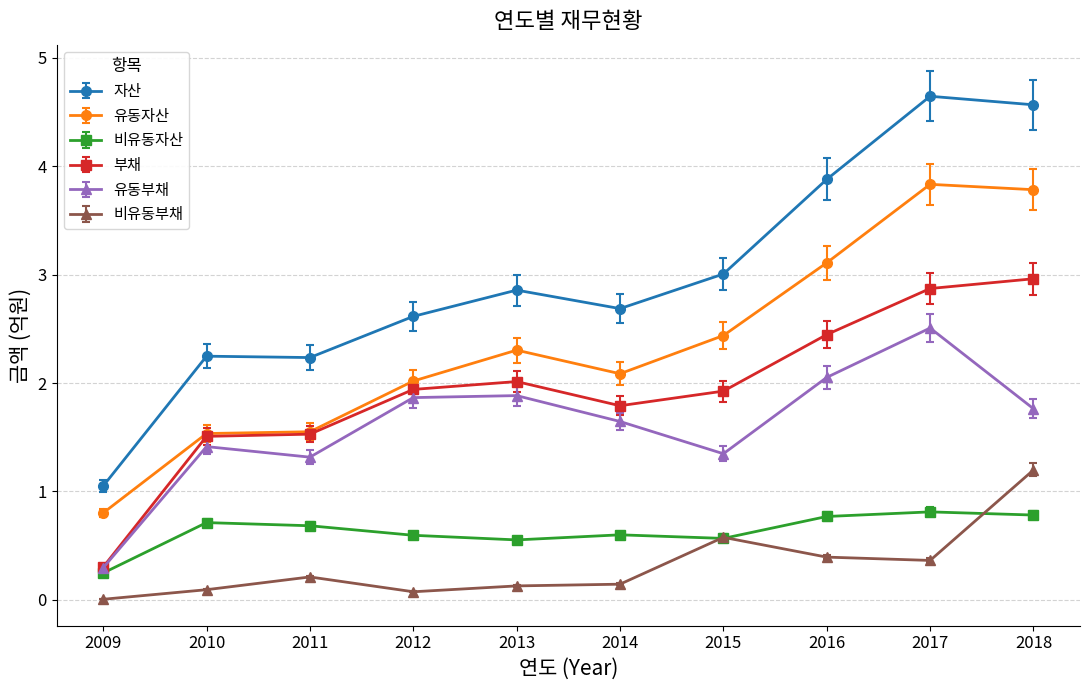

Which series has the largest range (max minus min)?

자산